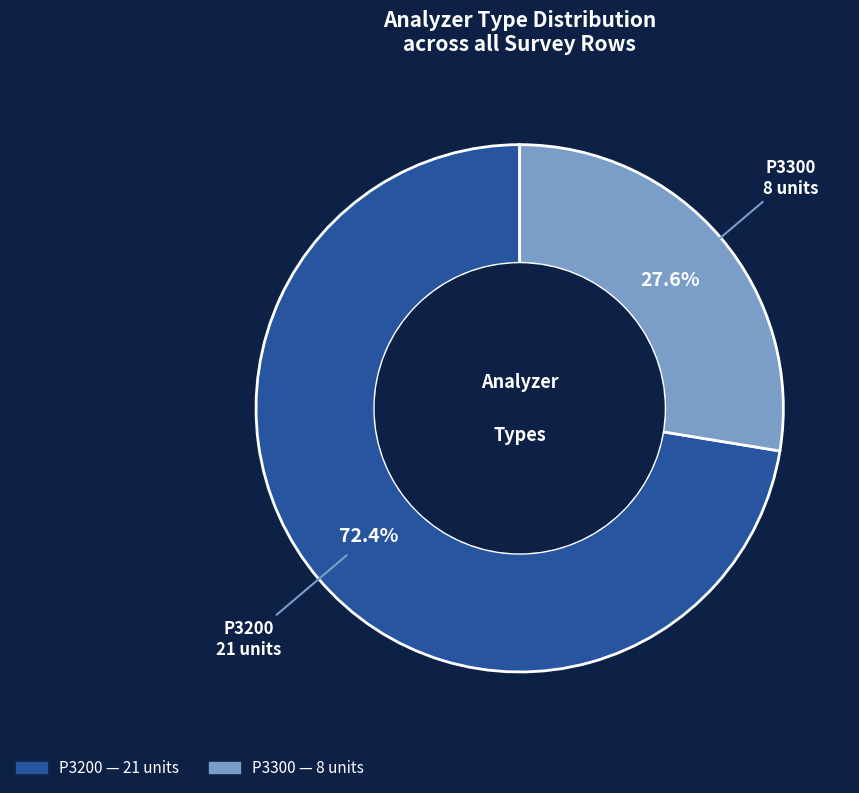

Count the number of slices in the pie.

2